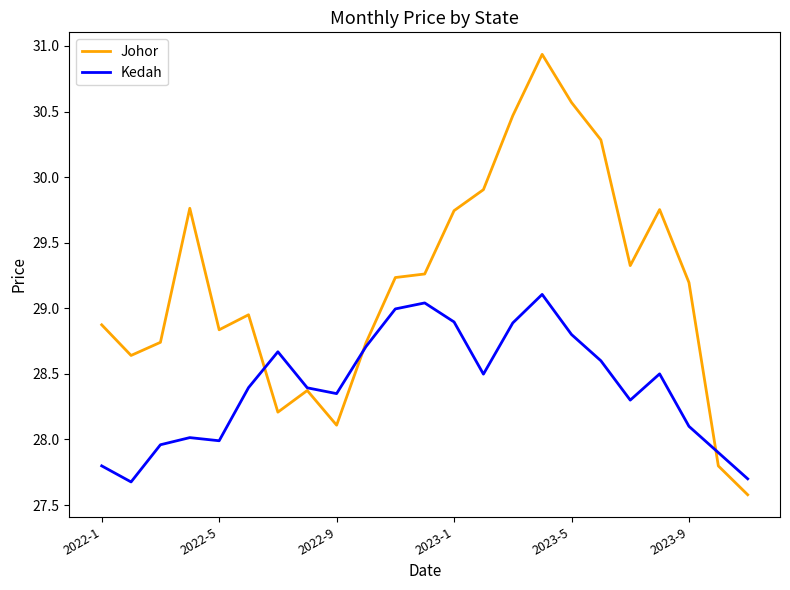

List the series in order of their peak value, lowest first.

Kedah, Johor